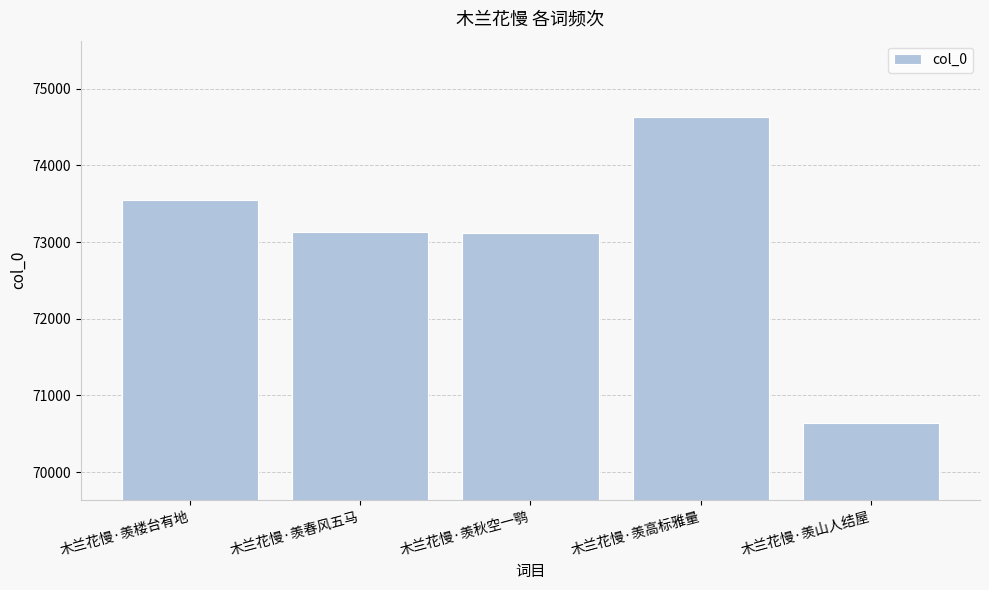

What is the average value?

73011